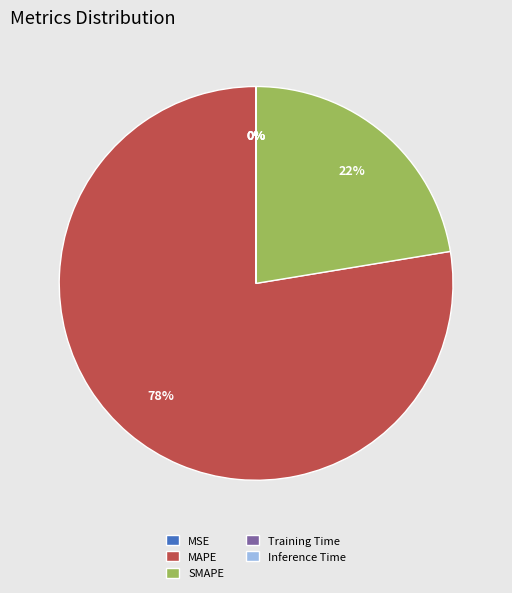

What percentage is the MAPE slice, to the nearest percent?

78%